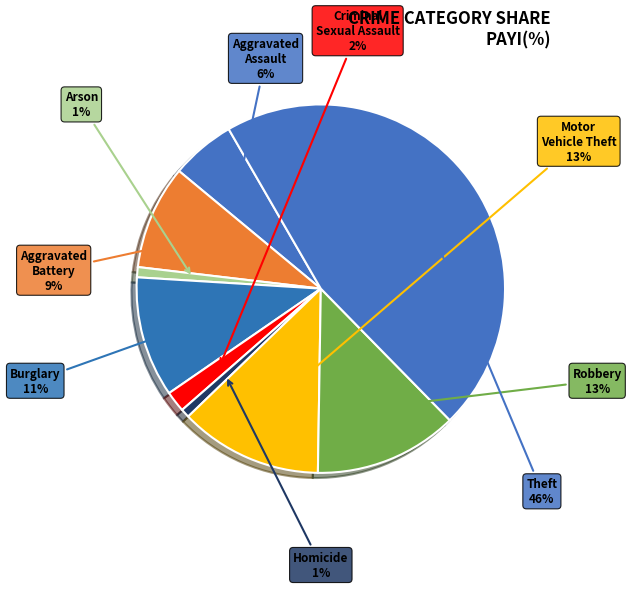

How many slices are in this pie chart?

9